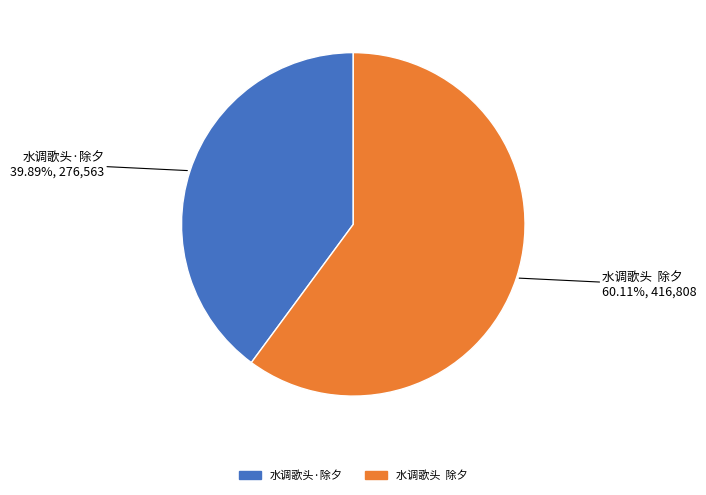

What percentage is the 水调歌头·除夕 slice, to the nearest percent?

40%